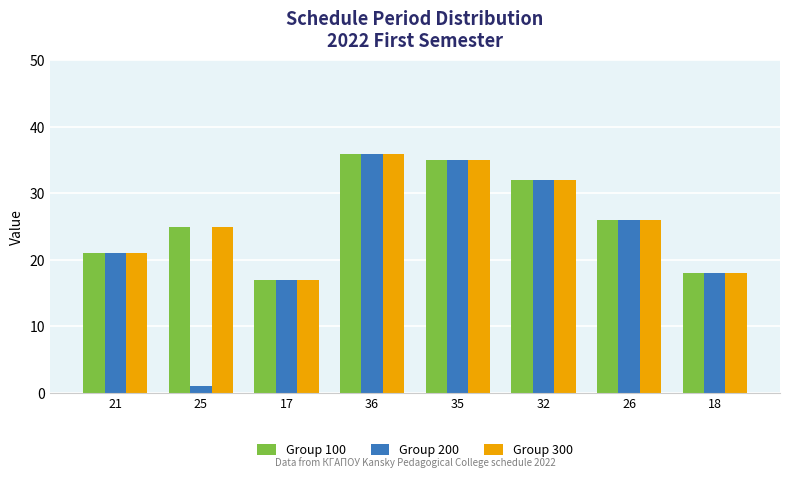

Is the value of Group 100 at 35 greater than the value of Group 200 at 18?

Yes